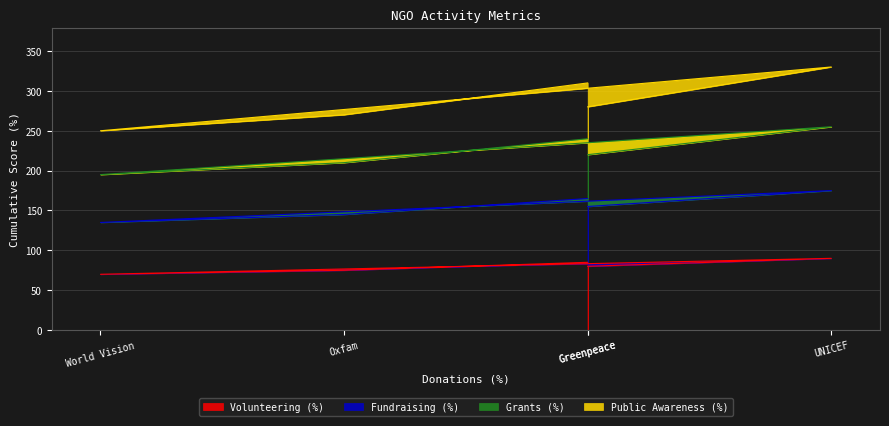

Where is the first local minimum for Volunteering (%)?

World Vision